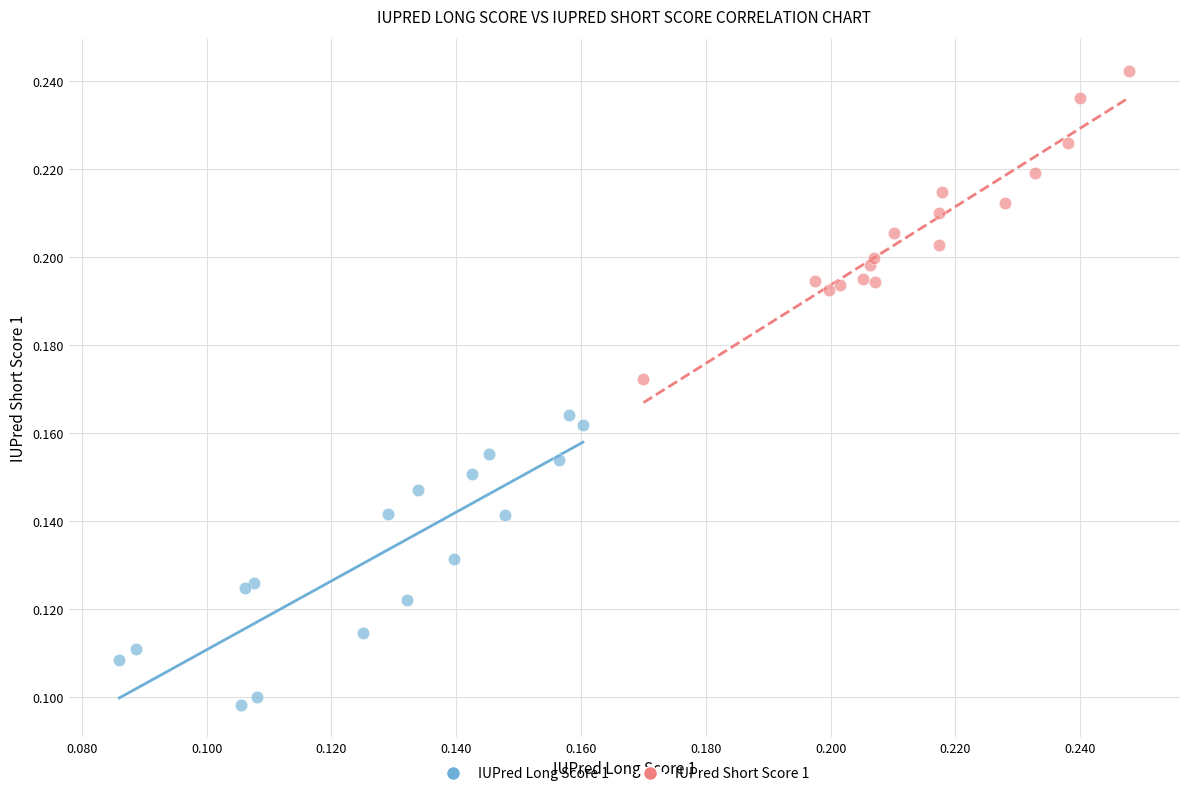

Which series contains the highest Y value?

IUPred Short Score 1